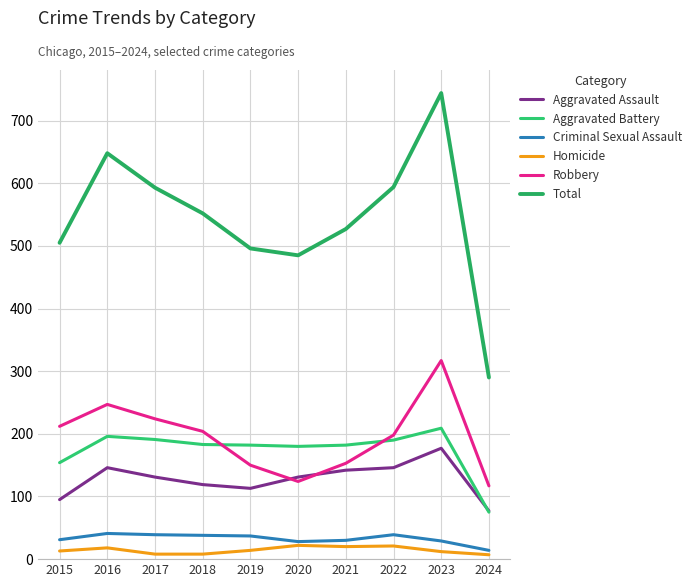

Is the value of Aggravated Battery at 2022 greater than the value of Total at 2019?

No